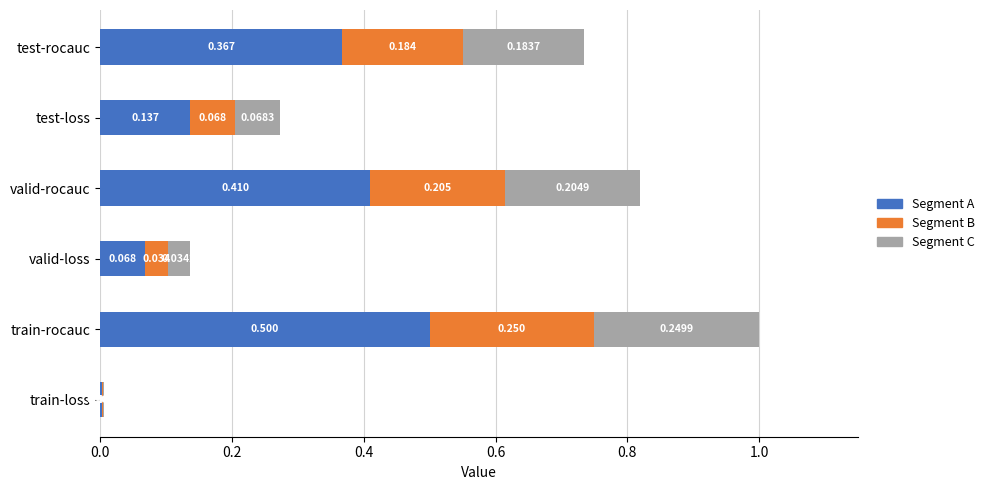

At which label is Segment A closest to 0?

train-loss